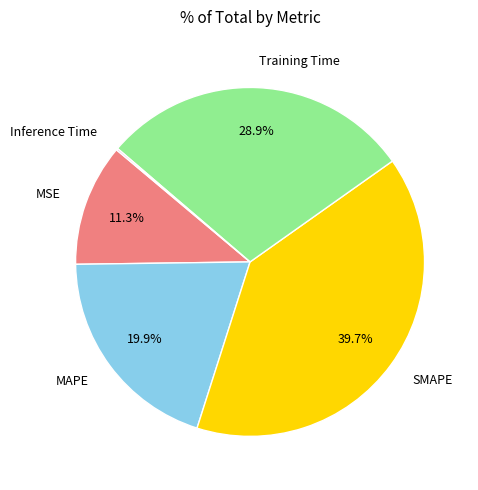

Is there a majority slice in this chart?

No